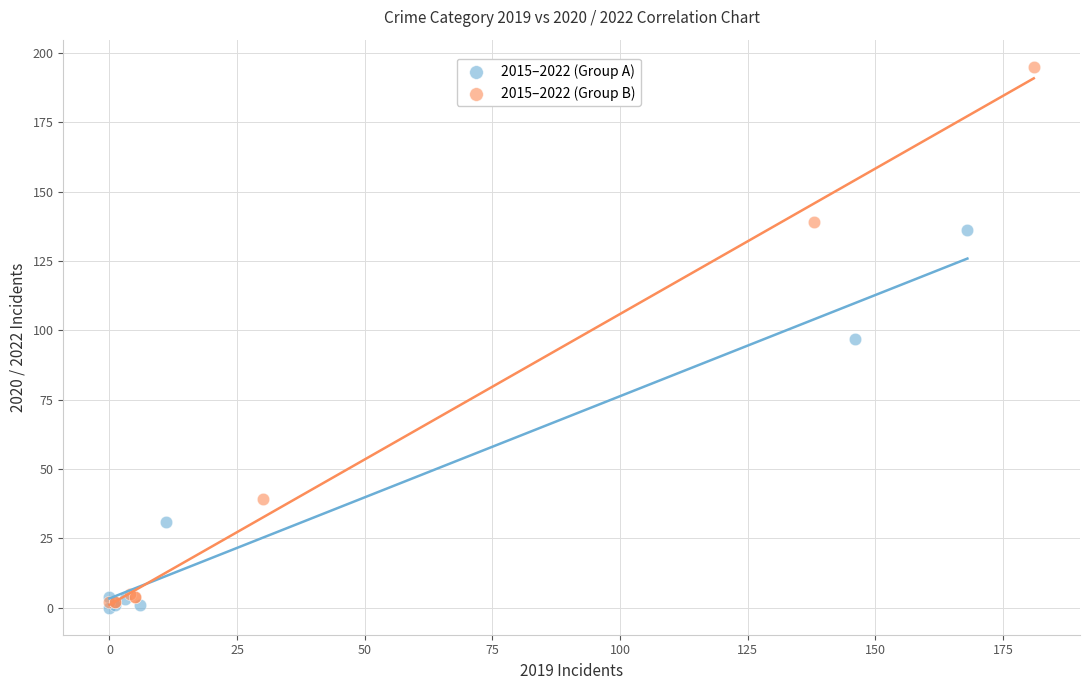

Which series contains the highest Y value?

2015–2022 (Group B)